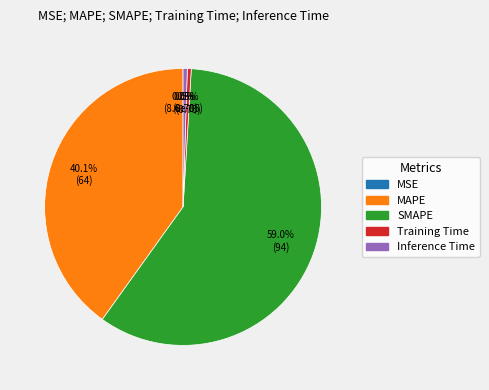

Between Training Time and SMAPE, which is larger?

SMAPE